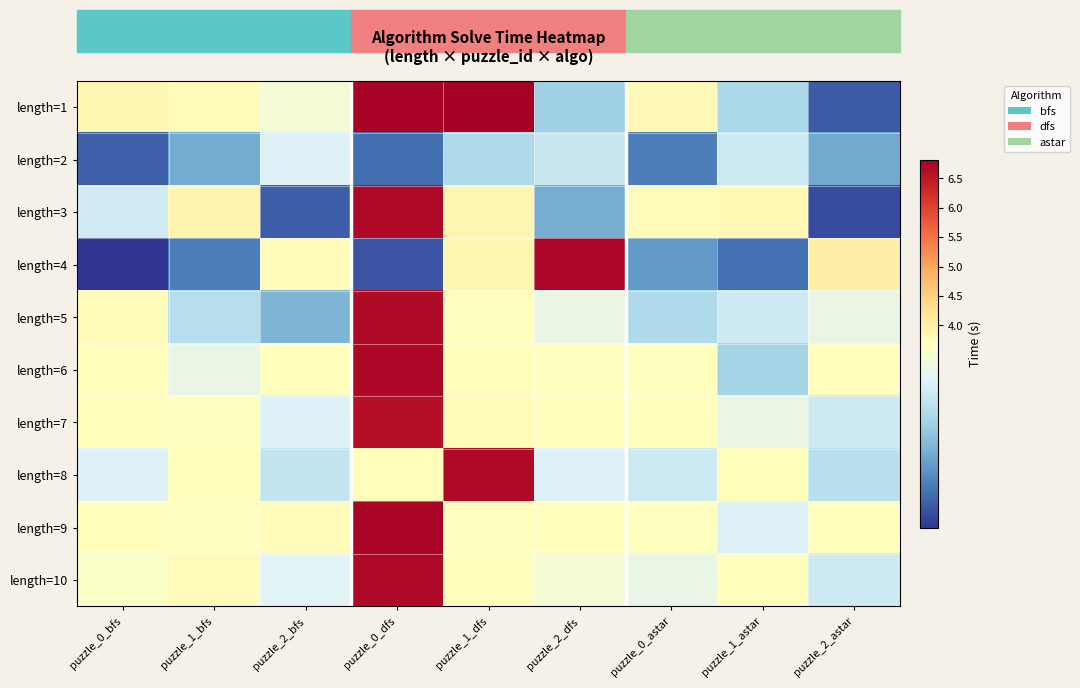

At which category does the chart reach its peak across all series?

puzzle_1_dfs